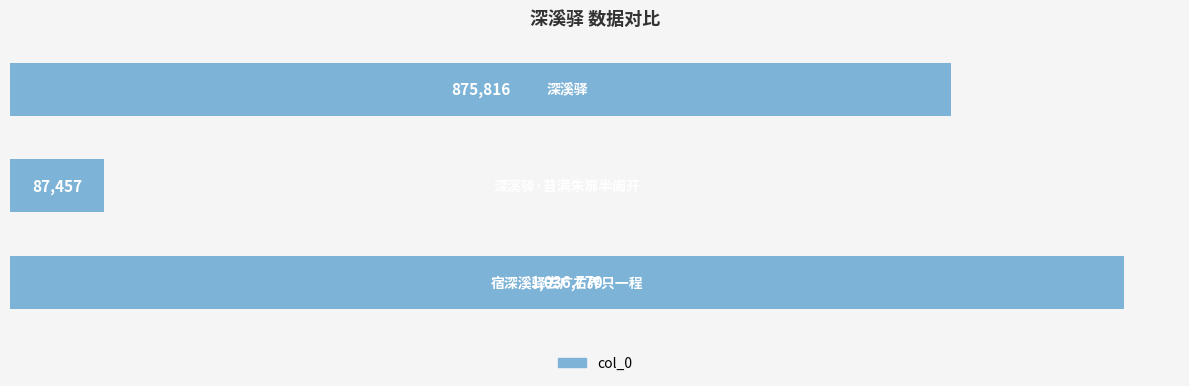

What is the sum of all values?

2000043